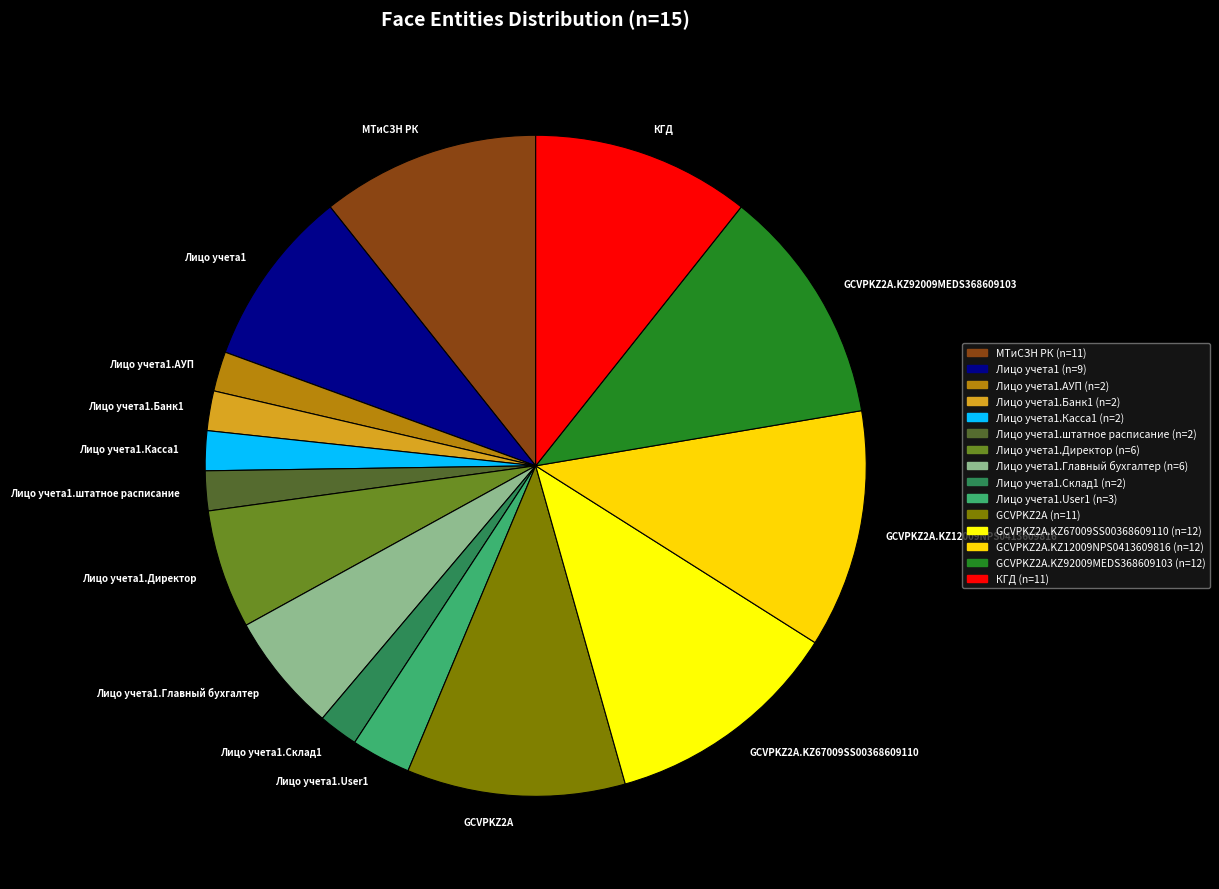

Which has a higher value, КГД (n=11) or Лицо учета1.штатное расписание (n=2)?

КГД (n=11)